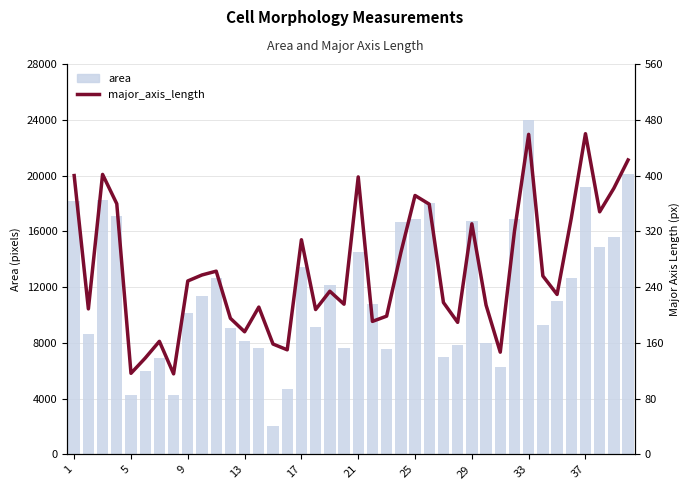

What is the minimum value shown in the chart?

115.5